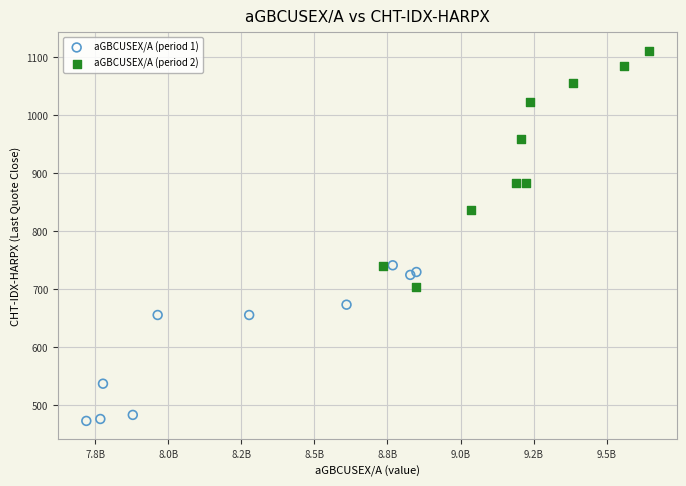

Which series has the largest Y range (max minus min)?

aGBCUSEX/A (period 2)